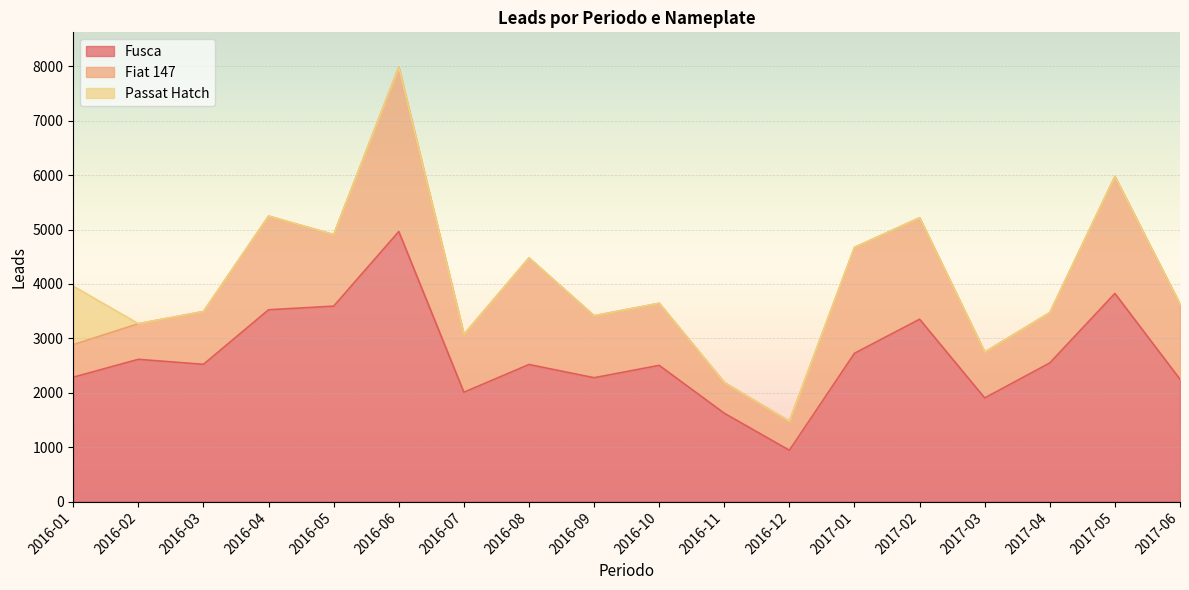

Count the number of categories in the chart.

18